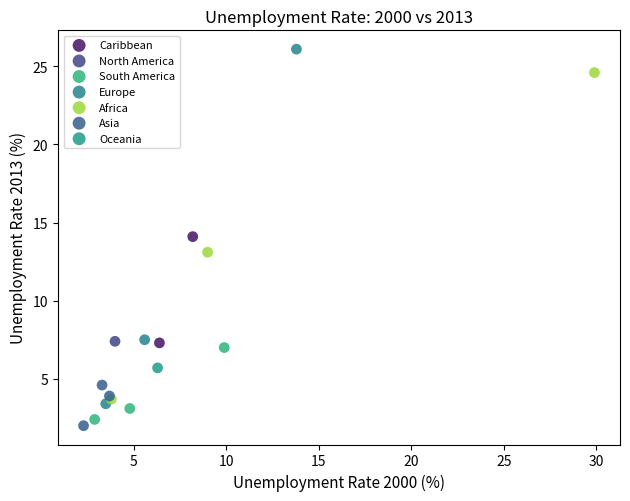

Which series contains the highest Y value?

Europe